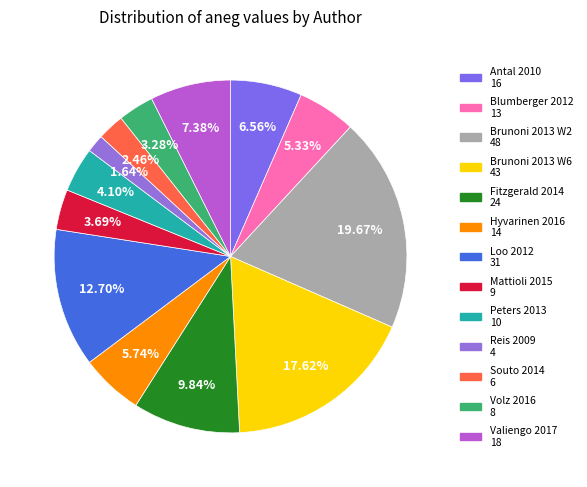

To the nearest percent, what portion does Brunoni 2013 W6 represent?

18%